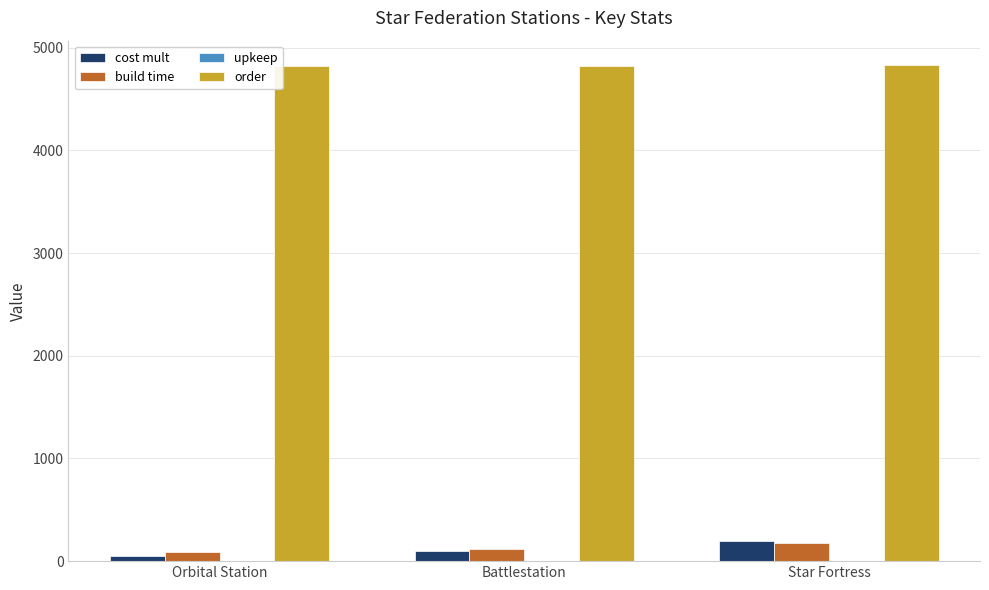

Which series has the largest total across all categories?

order